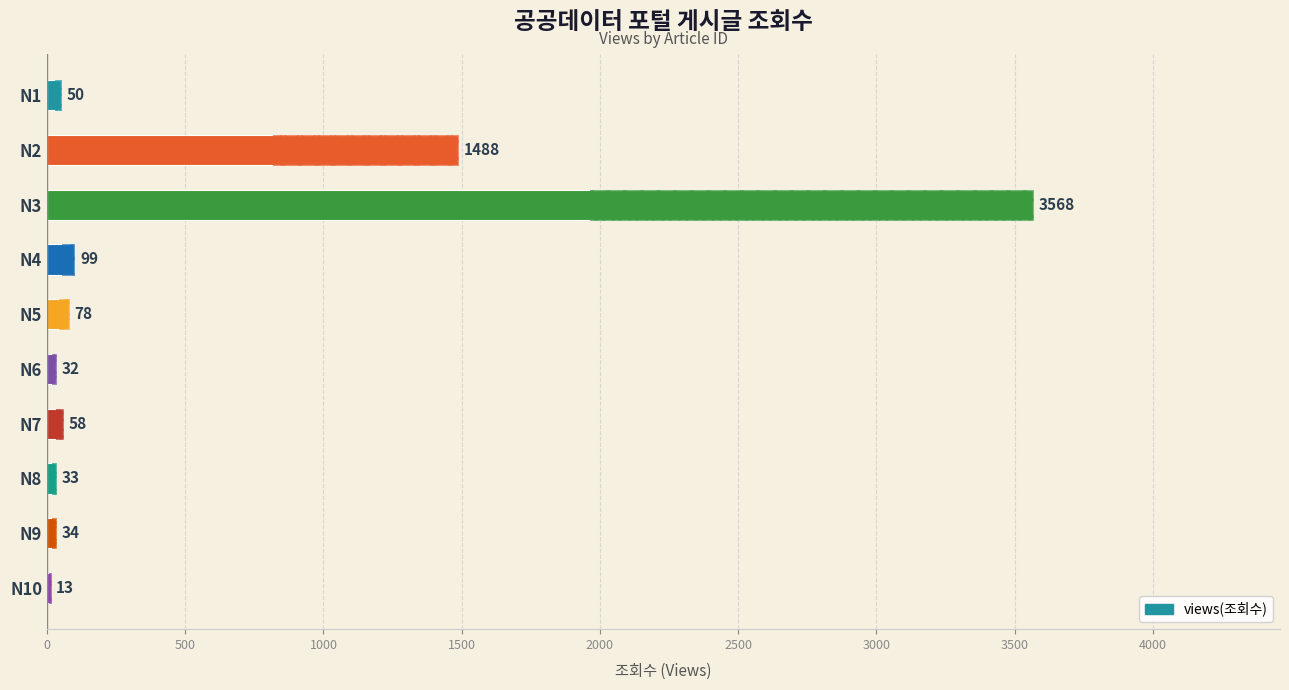

What is the value of the 7th bar from the left?

58